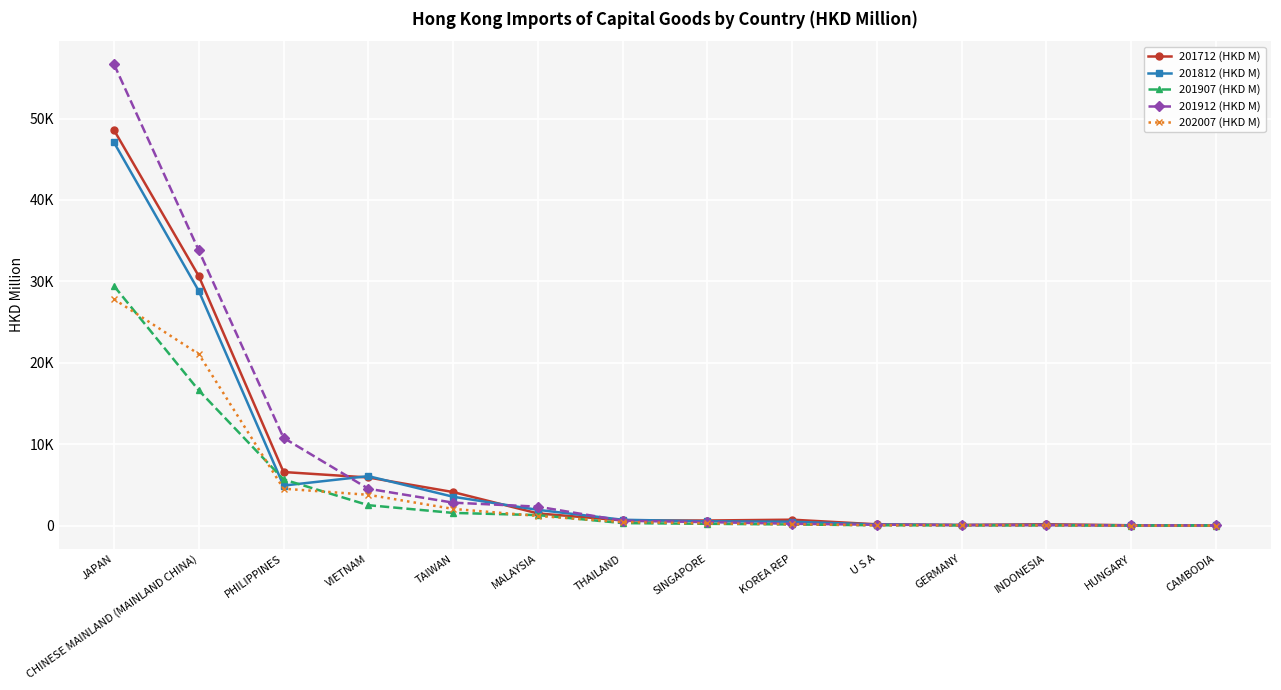

At which category is the sum across all series the highest?

JAPAN